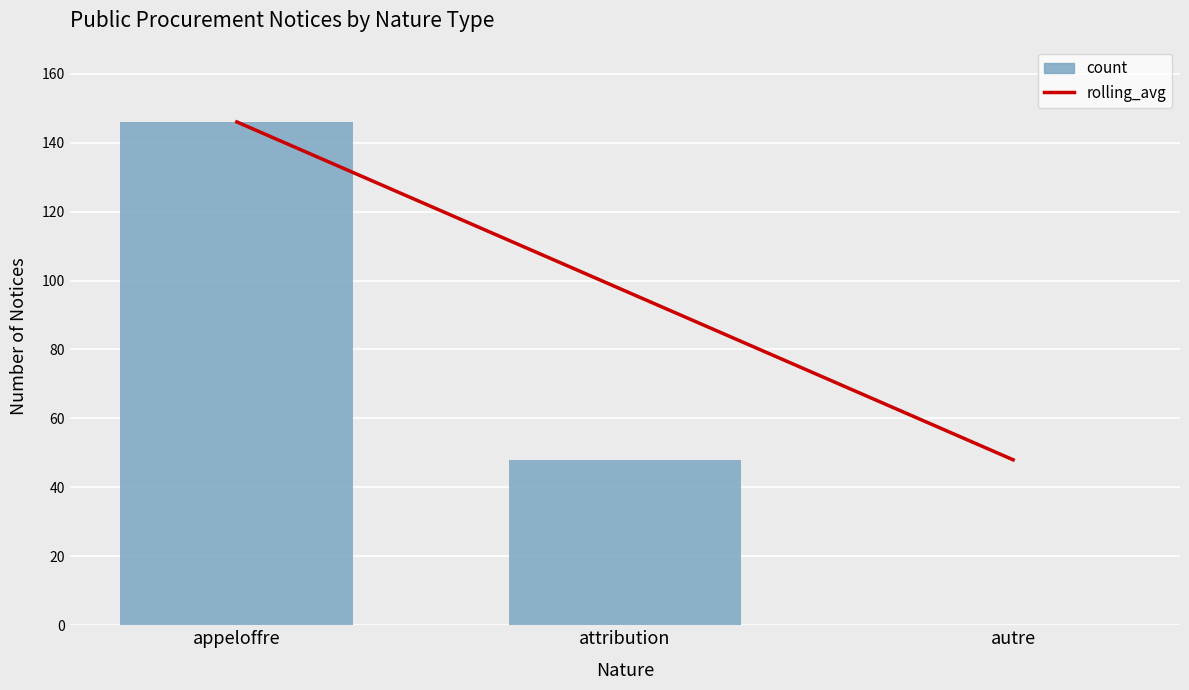

Between autre and appeloffre, which is larger?

appeloffre